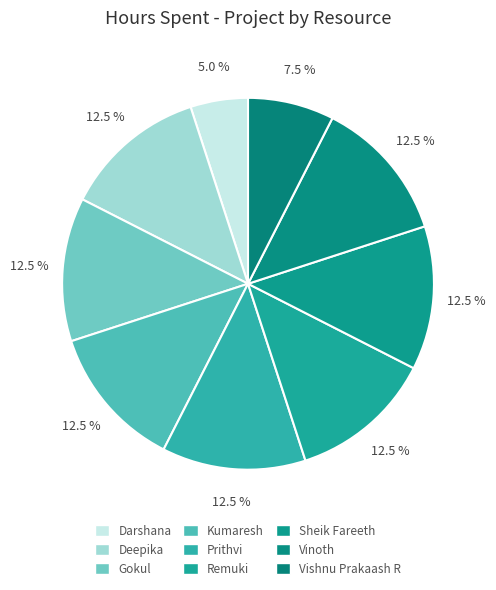

What is the smallest slice in the pie chart?

Darshana